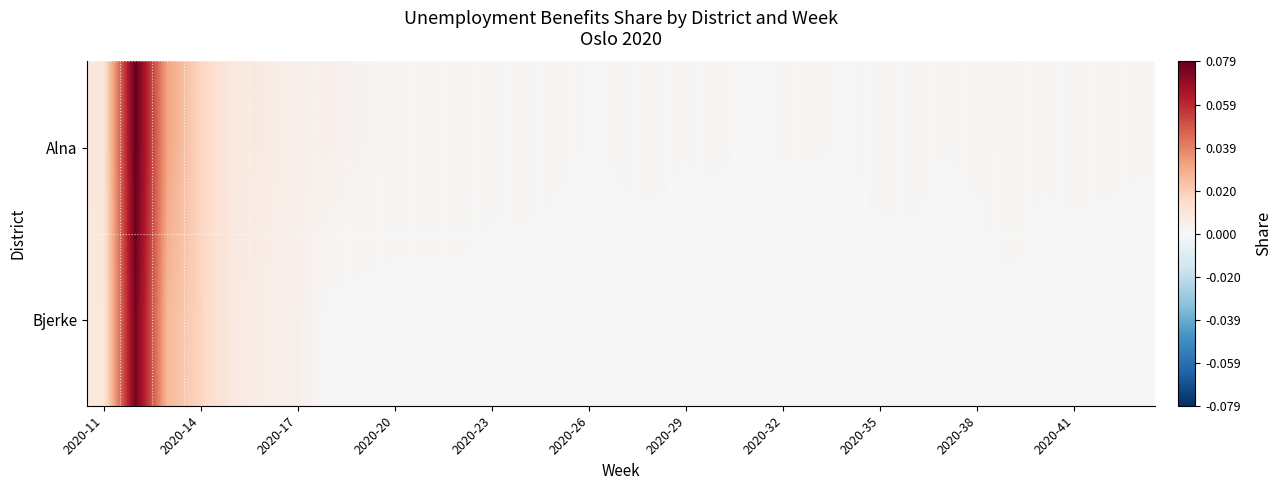

List the series in order of their peak value, highest first.

Alna, Bjerke